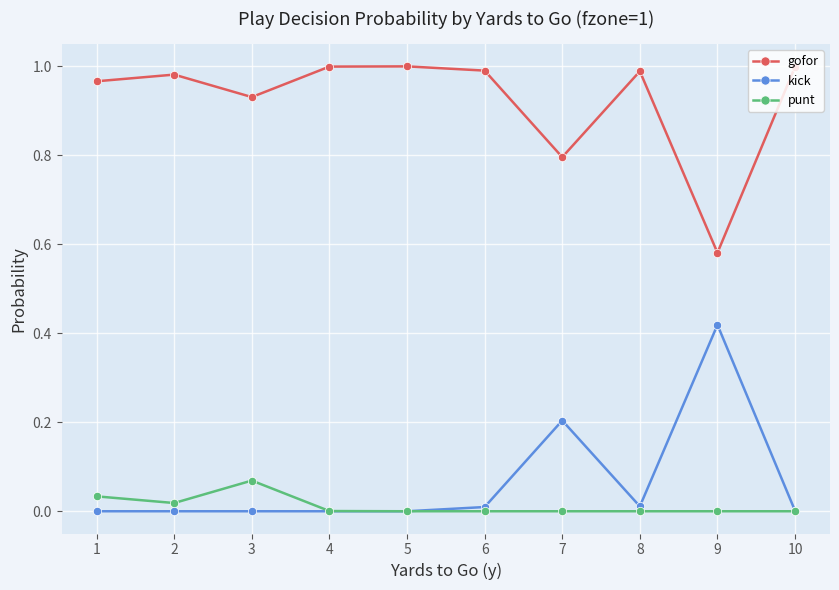

Is the value of kick at 6 greater than the value of gofor at 8?

No